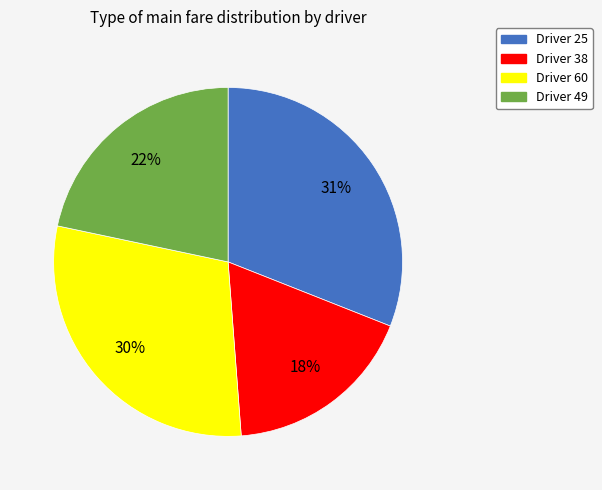

Between Driver 25 and Driver 49, which is larger?

Driver 25